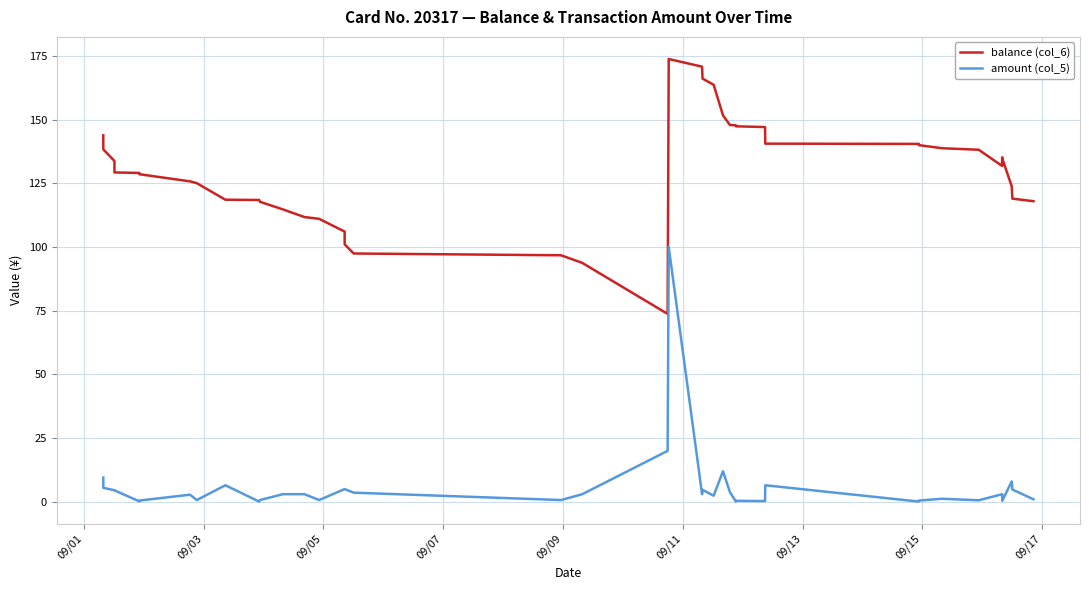

True or false: balance (col_6) and amount (col_5) cross at least once.

False